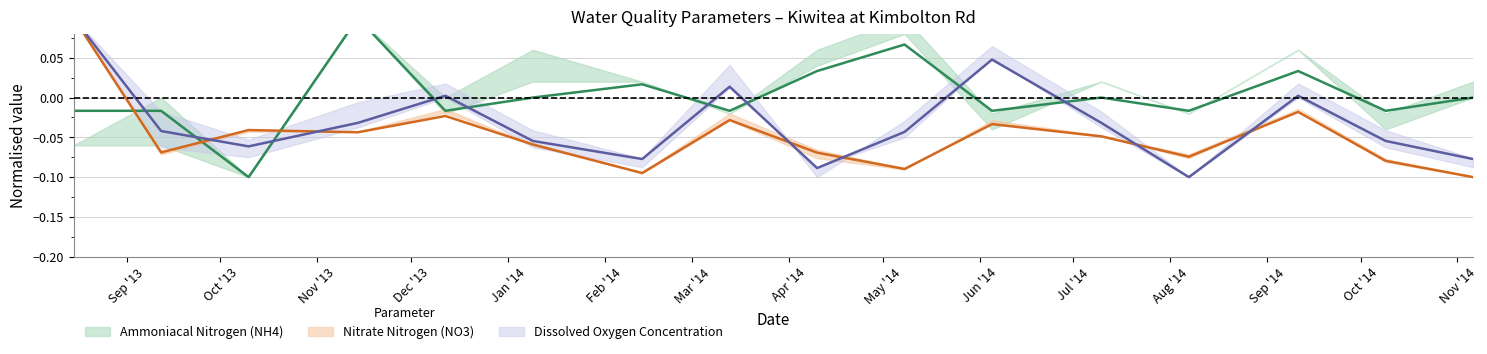

Reading left to right, extract all data points from this chart.

Ammoniacal Nitrogen (NH4): -0.0	-0.0	-0.1	0.1	-0.0	0.0	0.0	-0.0	0.0	0.1	-0.0	0.0	-0.0	0.0	-0.0	0.0
Nitrate Nitrogen (NO3): 0.1	-0.1	-0.0	-0.0	-0.0	-0.1	-0.1	-0.0	-0.1	-0.1	-0.0	-0.0	-0.1	-0.0	-0.1	-0.1
Dissolved Oxygen Concentration: 0.1	-0.0	-0.1	-0.0	0.0	-0.1	-0.1	0.0	-0.1	-0.0	0.0	-0.0	-0.1	0.0	-0.1	-0.1